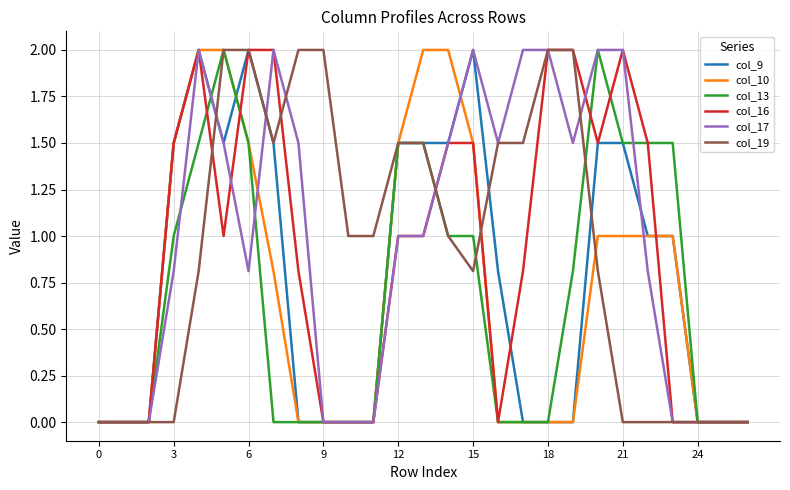

Reading left to right, extract all data points from this chart.

col_9: 0.0	0.0	0.0	1.5	2.0	1.5	2.0	1.5	0.0	0.0	0.0	0.0	1.5	1.5	1.5	2.0	0.8	0.0	0.0	0.0	1.5	1.5	1.0	1.0	0.0	0.0	0.0
col_10: 0.0	0.0	0.0	1.5	2.0	2.0	1.5	0.8	0.0	0.0	0.0	0.0	1.5	2.0	2.0	1.5	0.0	0.0	0.0	0.0	1.0	1.0	1.0	1.0	0.0	0.0	0.0
col_13: 0.0	0.0	0.0	1.0	1.5	2.0	1.5	0.0	0.0	0.0	0.0	0.0	1.5	1.5	1.0	1.0	0.0	0.0	0.0	0.8	2.0	1.5	1.5	1.5	0.0	0.0	0.0
col_16: 0.0	0.0	0.0	1.5	2.0	1.0	2.0	2.0	0.8	0.0	0.0	0.0	1.0	1.0	1.5	1.5	0.0	0.8	2.0	2.0	1.5	2.0	1.5	0.0	0.0	0.0	0.0
col_17: 0.0	0.0	0.0	0.8	2.0	1.5	0.8	2.0	1.5	0.0	0.0	0.0	1.0	1.0	1.5	2.0	1.5	2.0	2.0	1.5	2.0	2.0	0.8	0.0	0.0	0.0	0.0
col_19: 0.0	0.0	0.0	0.0	0.8	2.0	2.0	1.5	2.0	2.0	1.0	1.0	1.5	1.5	1.0	0.8	1.5	1.5	2.0	2.0	0.8	0.0	0.0	0.0	0.0	0.0	0.0